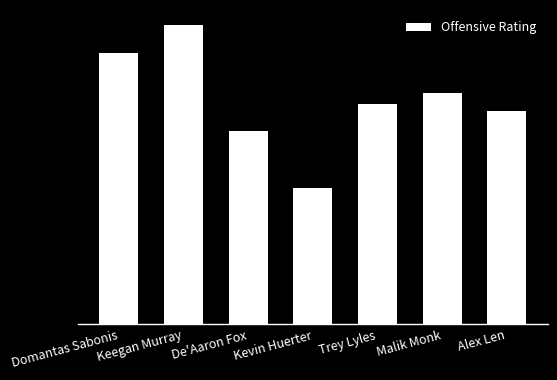

What is the average value?

122